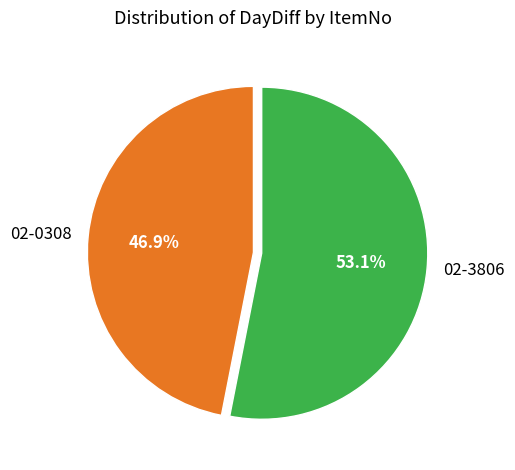

The 02-0308 slice represents 37% of the pie. True or false?

False